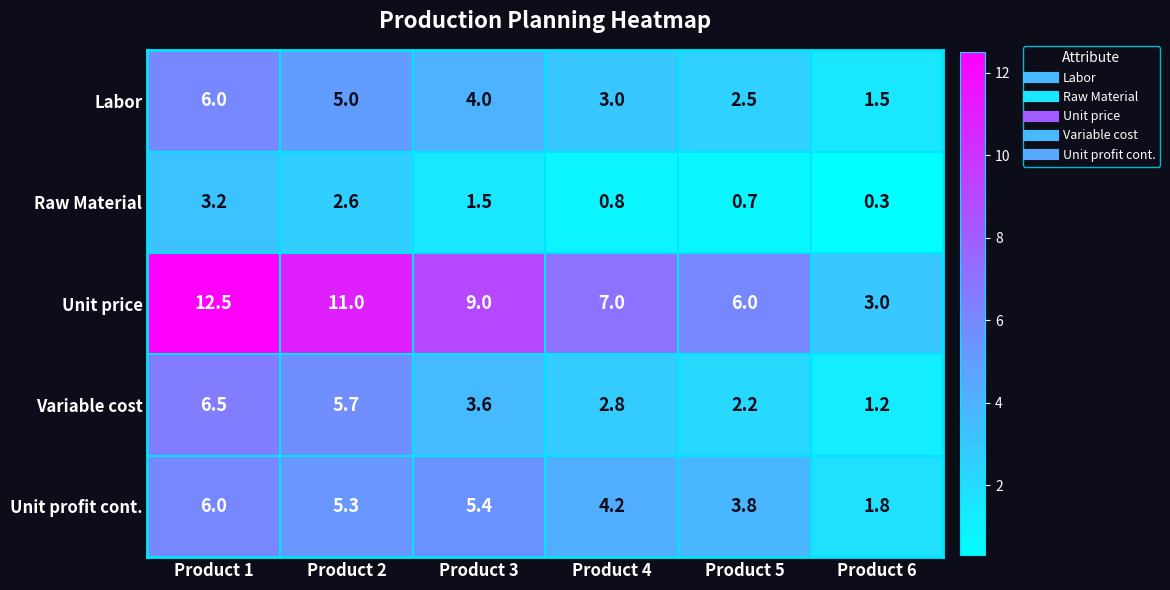

Reading right to left, extract all data points from this chart.

Labor: 1.5	2.5	3.0	4.0	5.0	6.0
Raw Material: 0.3	0.7	0.8	1.5	2.6	3.2
Unit price: 3.0	6.0	7.0	9.0	11.0	12.5
Variable cost: 1.2	2.2	2.8	3.6	5.7	6.5
Unit profit cont.: 1.8	3.8	4.2	5.4	5.3	6.0